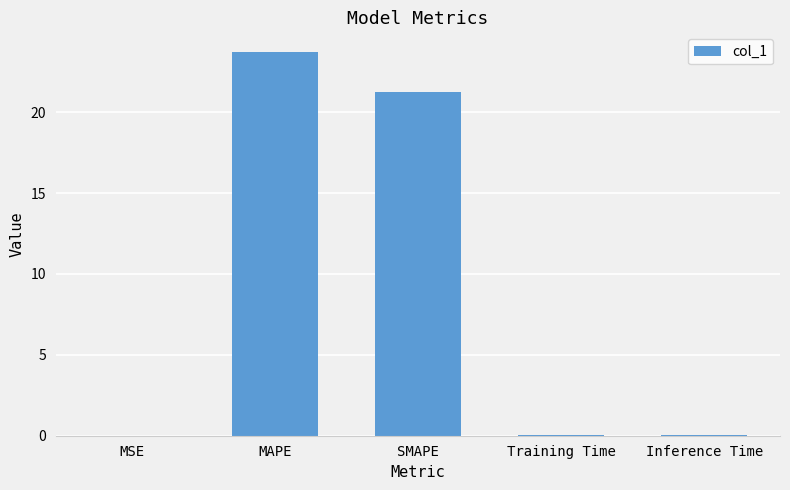

What is the maximum value shown in the chart?

23.7